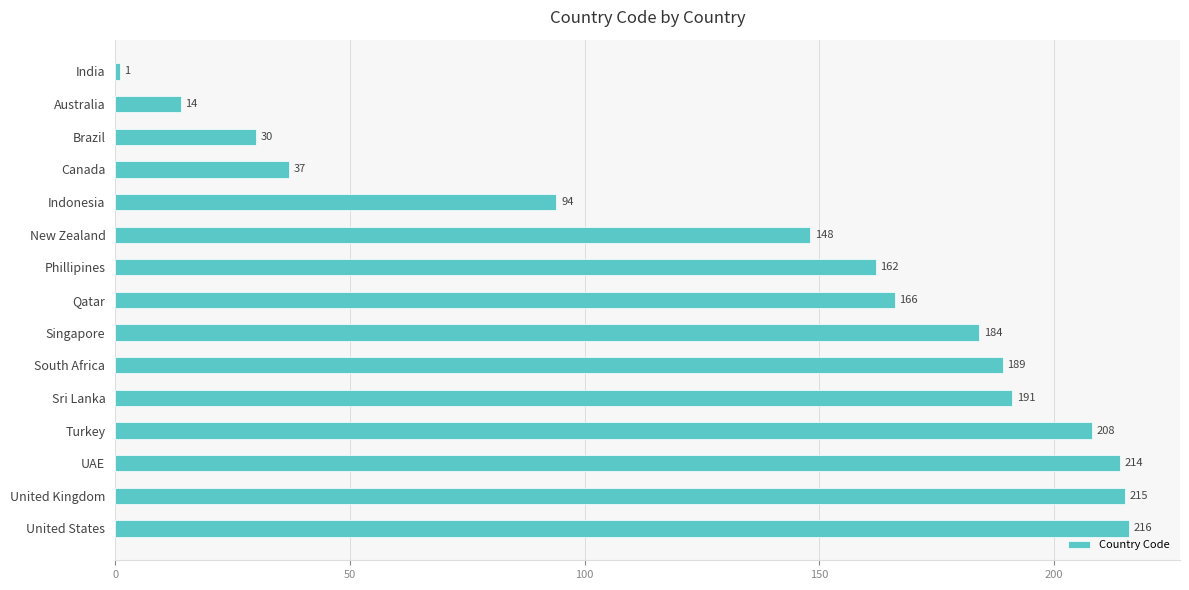

How many data points does each series have?

15